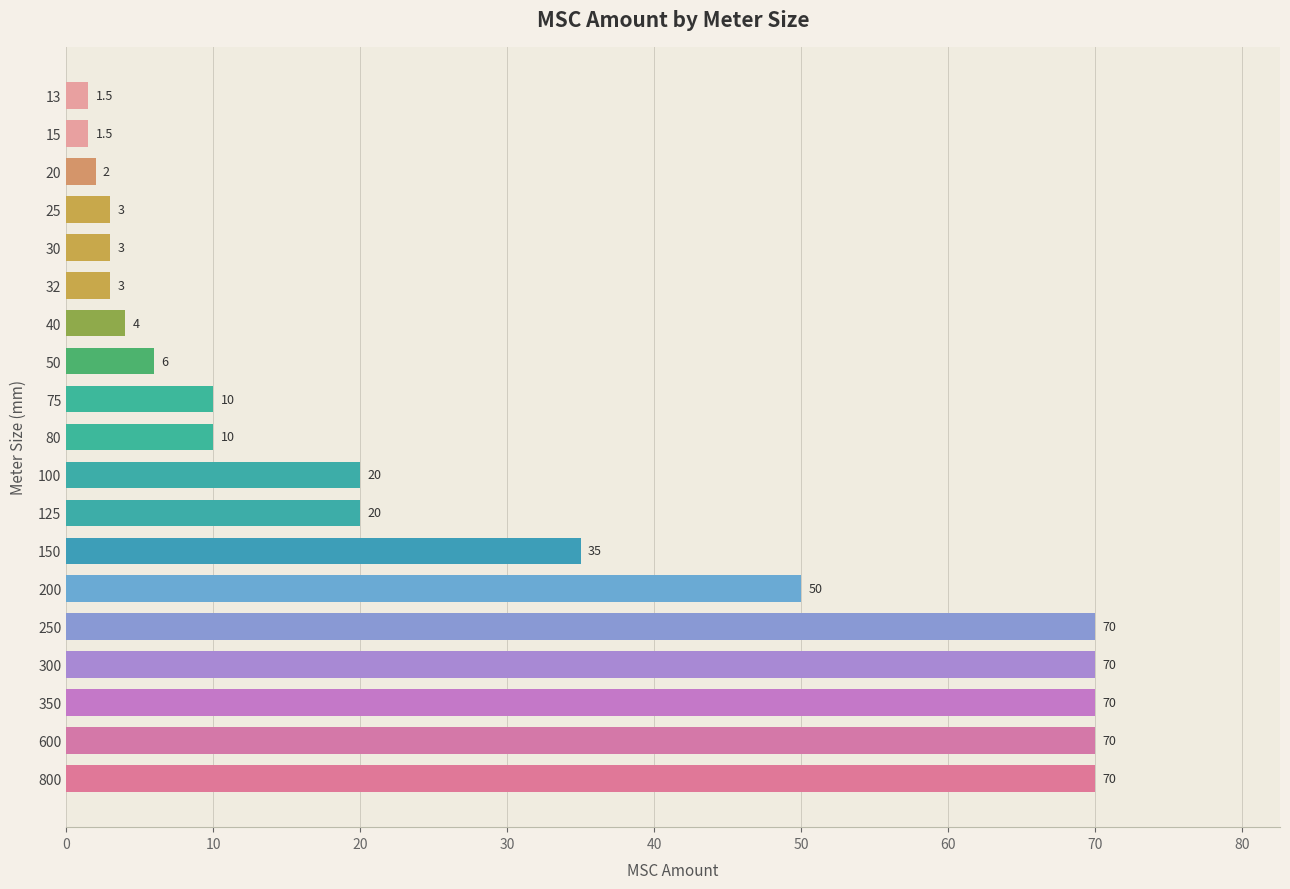

Are the bars horizontal?

Yes